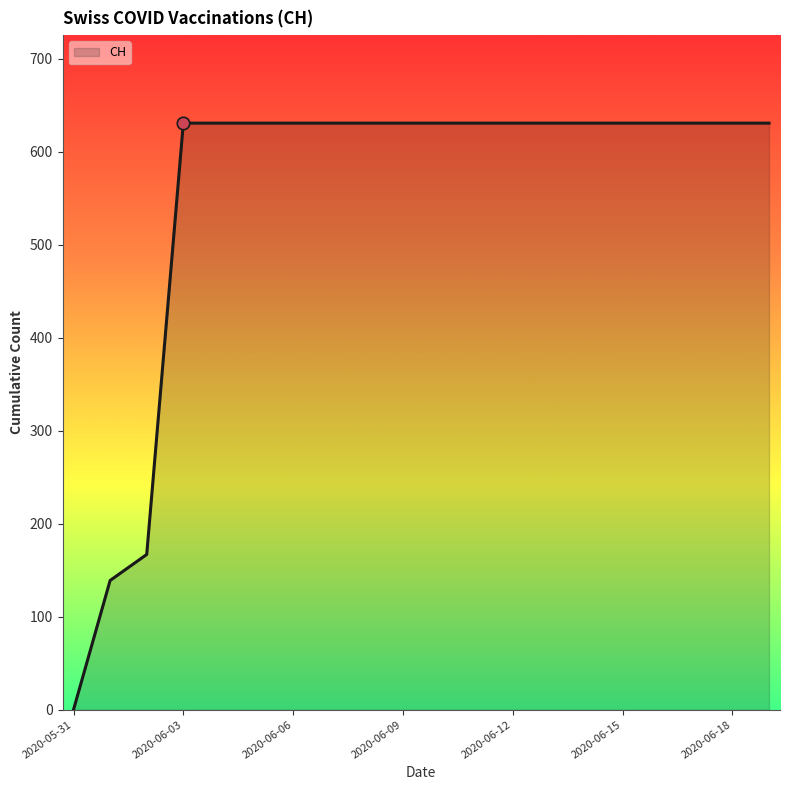

What is the maximum value shown in the chart?

631